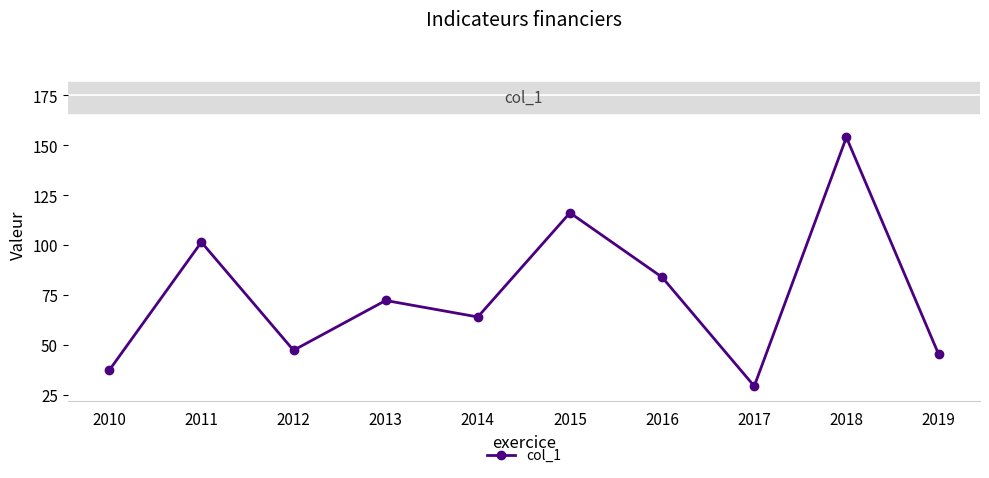

At which category does the data reach its first local peak?

2011